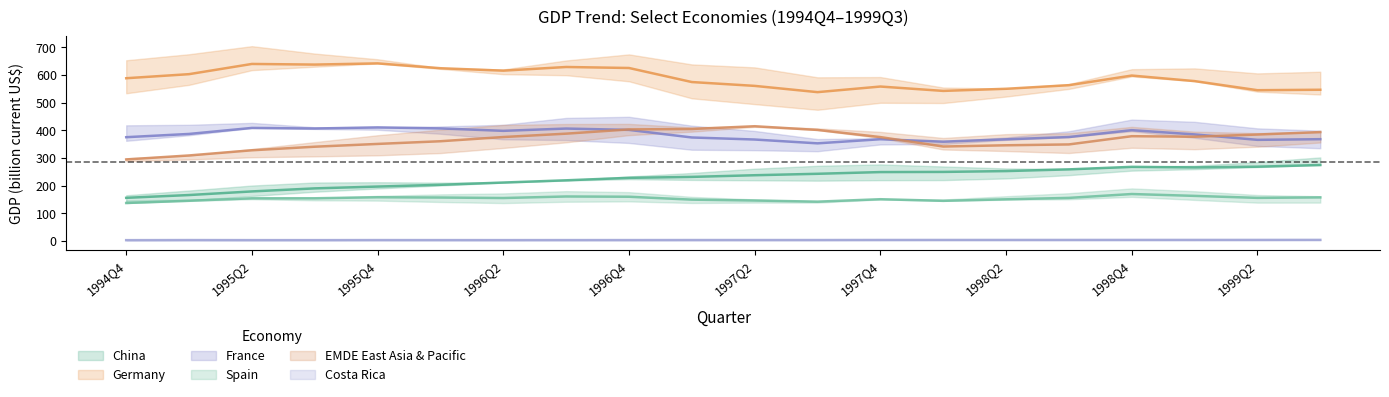

List the series in order of their peak value, lowest first.

Costa Rica, Spain, China, France, EMDE East Asia & Pacific, Germany